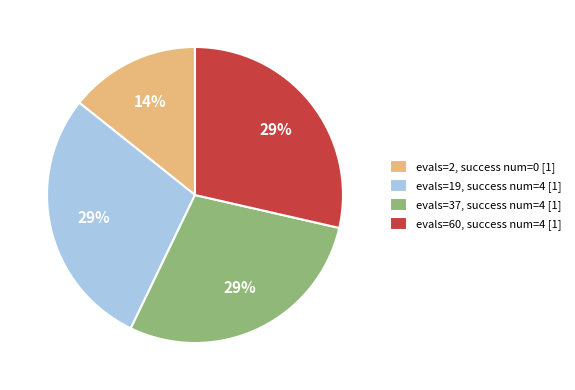

Do evals=2, success num=0 [1] and evals=37, success num=4 [1] together represent more than half of the pie?

No